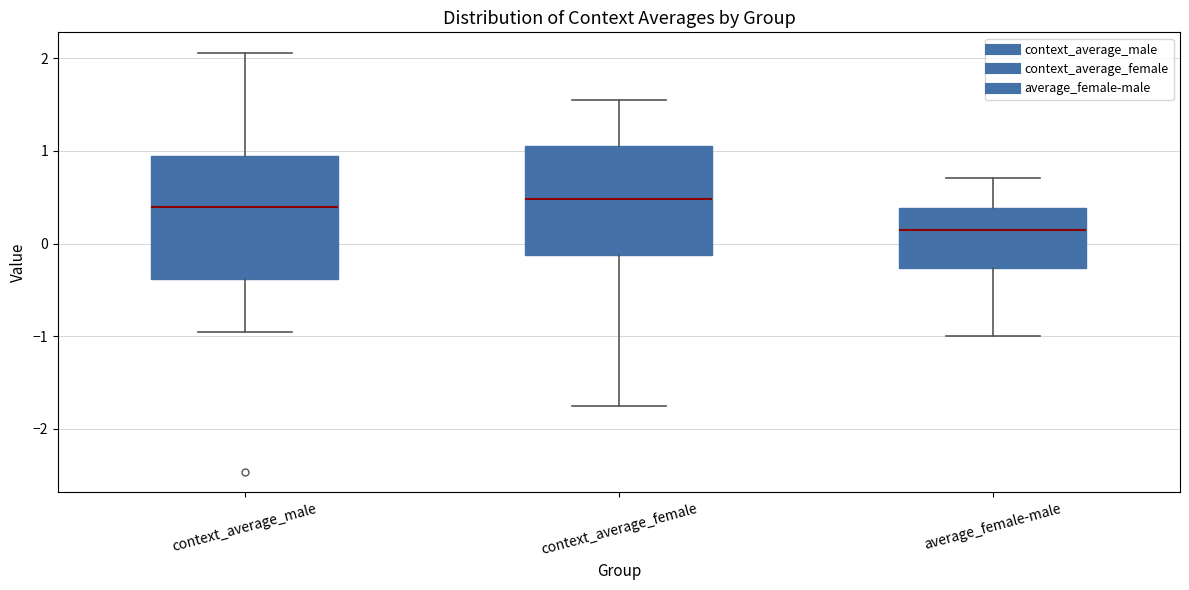

Reading left to right, transcribe this box plot: for each box, give where its median line is, the range the box spans, and where its two whiskers end, as read against the y-axis. The values are not printed on the chart, so give them approximately, as read against the axis.

context_average_male: median 0.4, box -0.4 to 0.9, whiskers -0.9 to 2.1
context_average_female: median 0.5, box -0.1 to 1.1, whiskers -1.8 to 1.5
average_female-male: median 0.1, box -0.3 to 0.4, whiskers -1.0 to 0.7